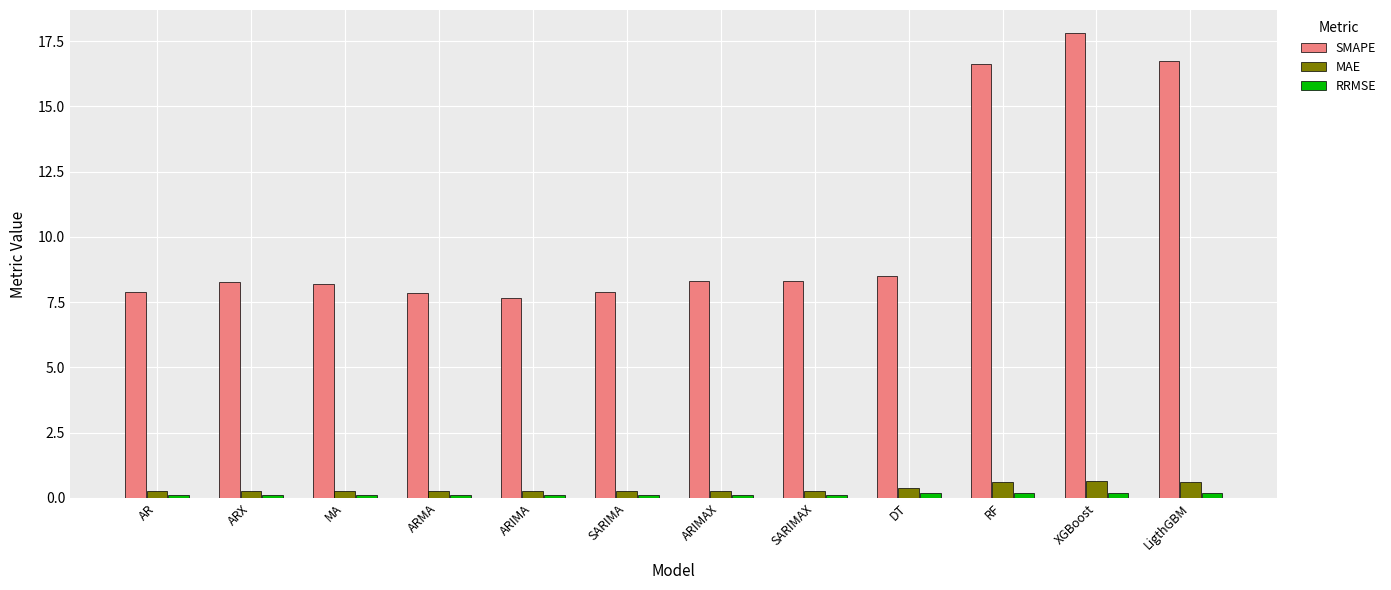

At LigthGBM, list the series in order from smallest to largest.

RRMSE, MAE, SMAPE